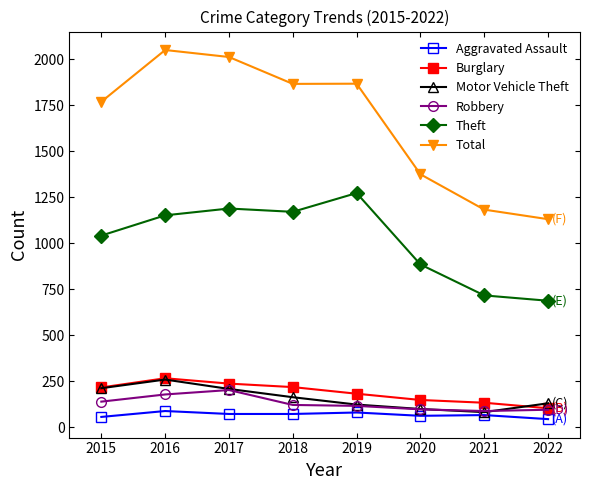

True or false: Aggravated Assault has more than 0 interior local peaks.

True